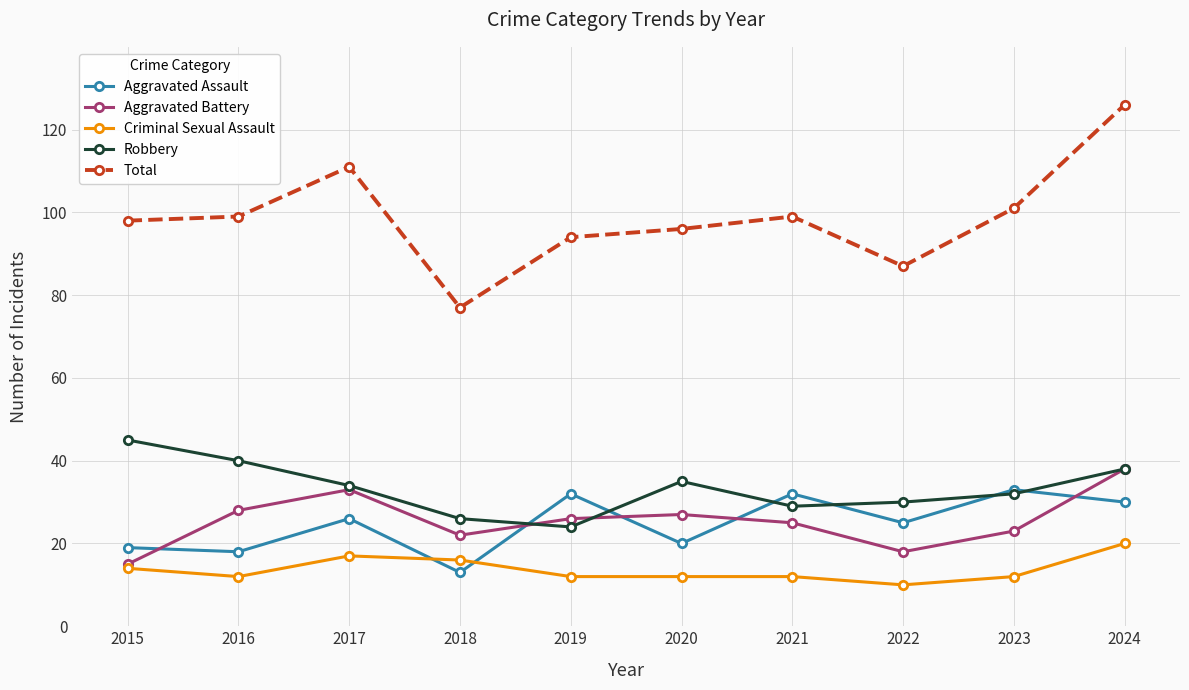

Is it true that Aggravated Assault equals 20 at 2020?

True